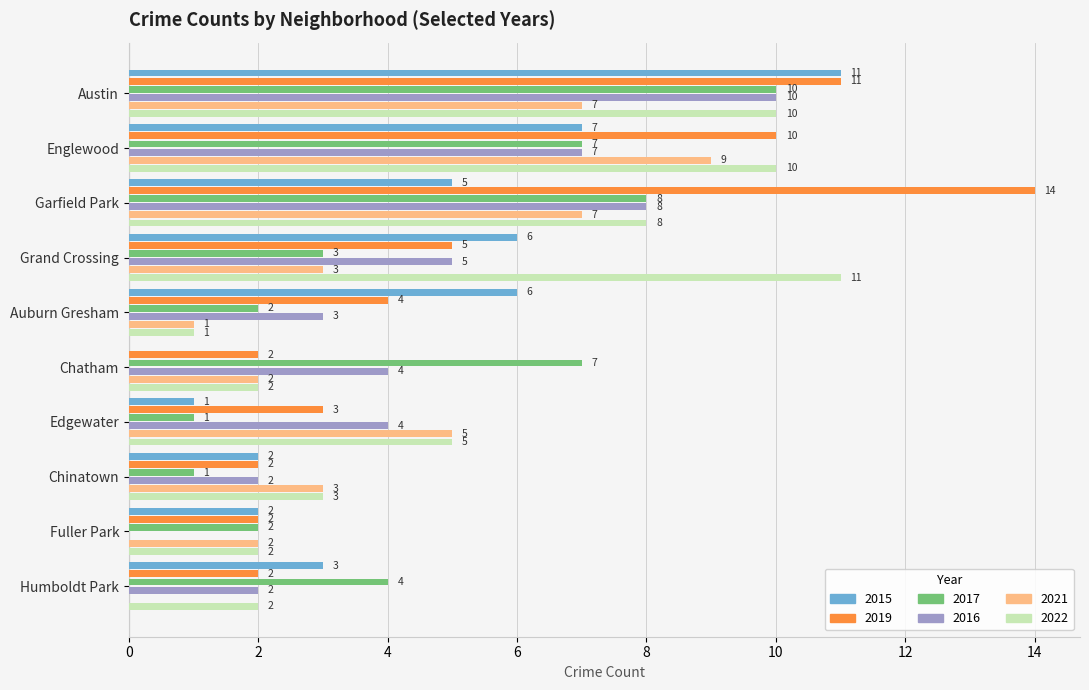

The value of 2021 at Edgewater is 9. True or false?

False